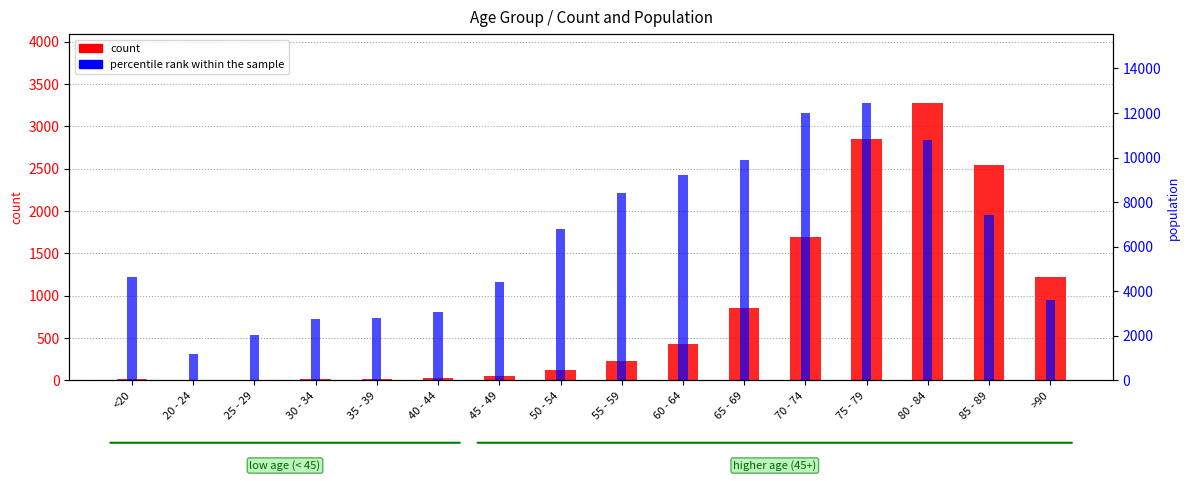

How many bars are there in each group?

2